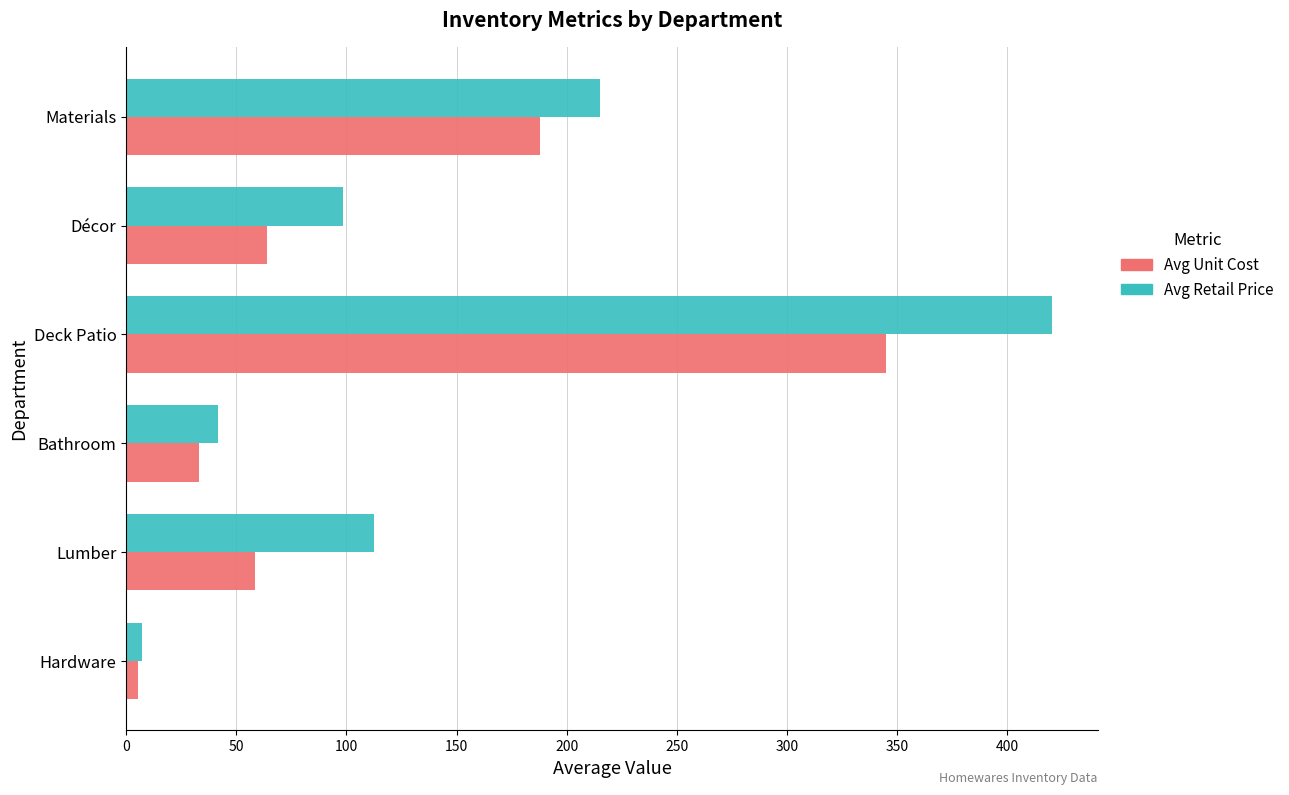

List the labels in order of Avg Retail Price value, smallest first.

Hardware, Bathroom, Décor, Lumber, Materials, Deck Patio